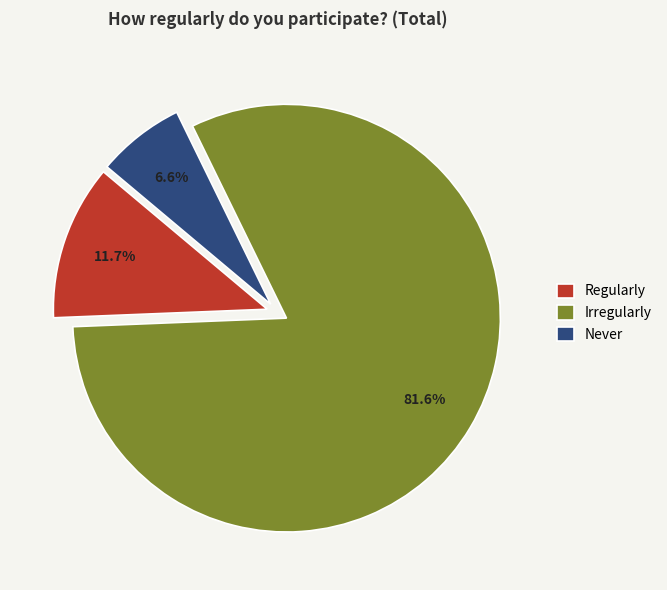

To the nearest percent, what is the average slice percentage?

33%